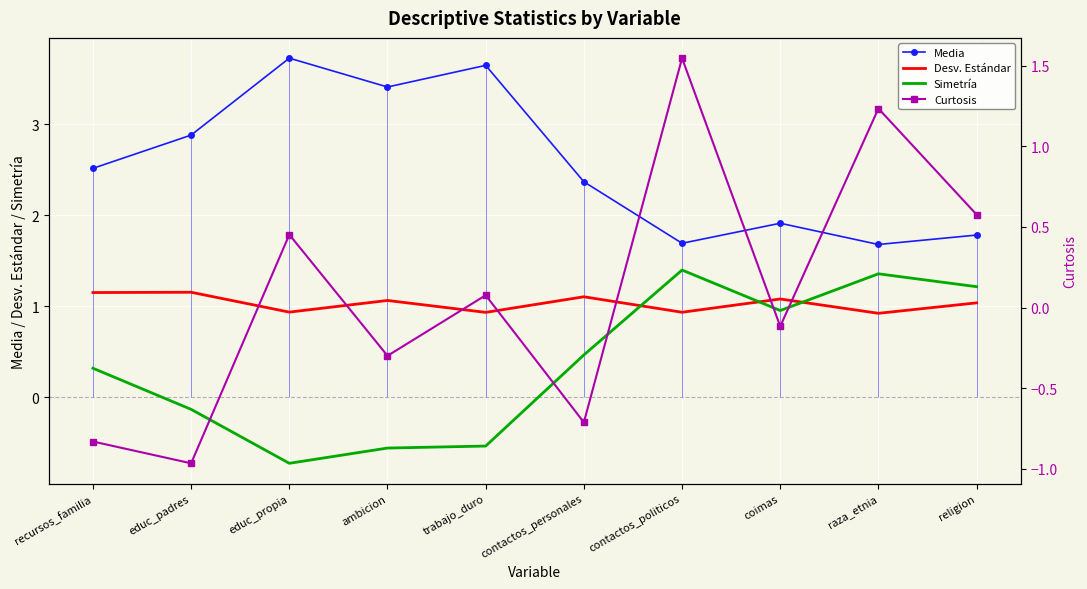

What is the label of the 7th point from the left?

contactos_politicos